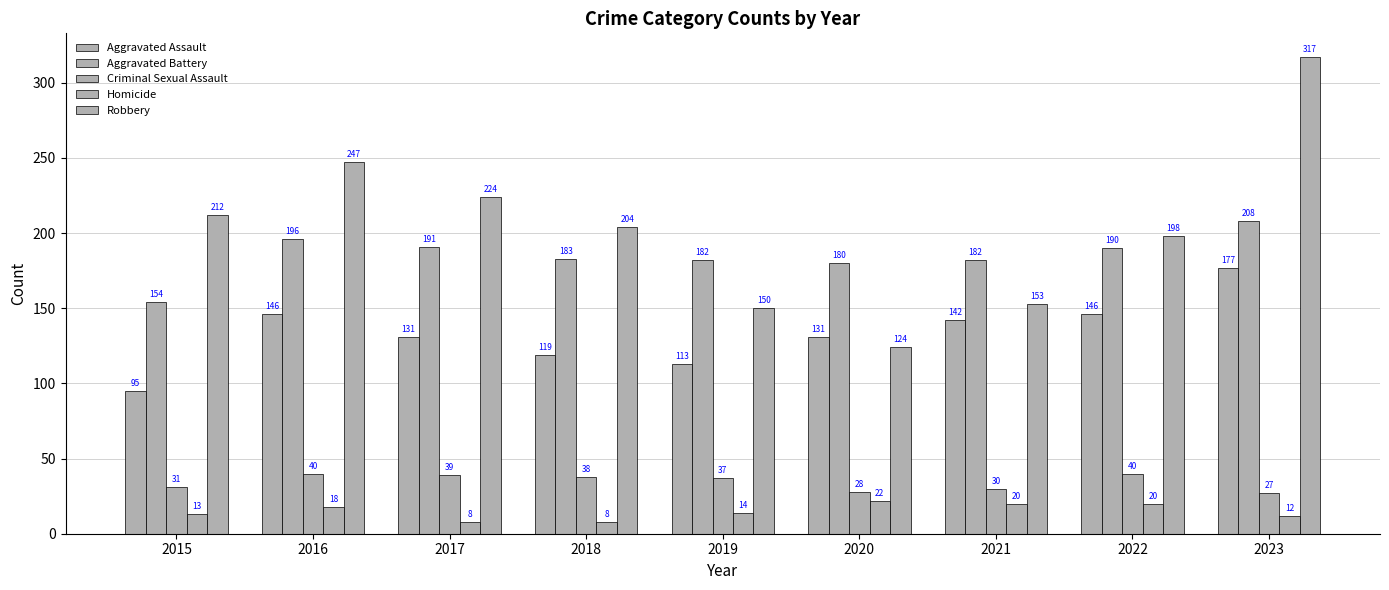

What is the sum of all Aggravated Assault values?

1200